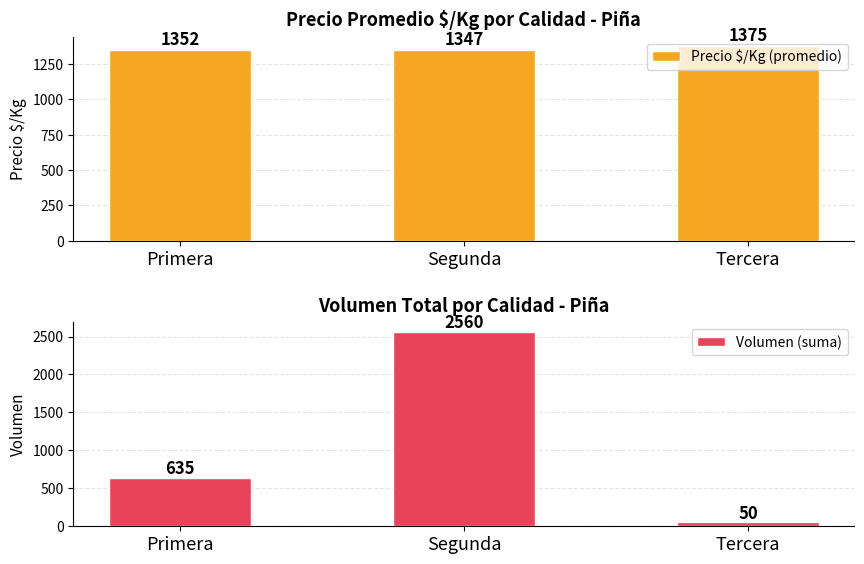

Which series has the widest spread of values?

Volumen (suma)